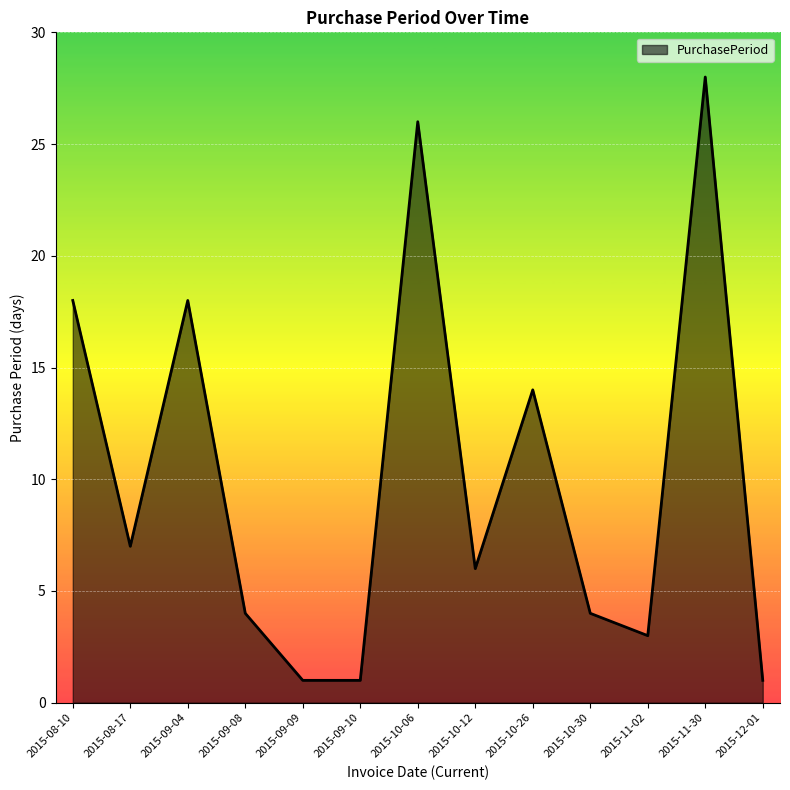

Where is the first local minimum?

2015-08-17